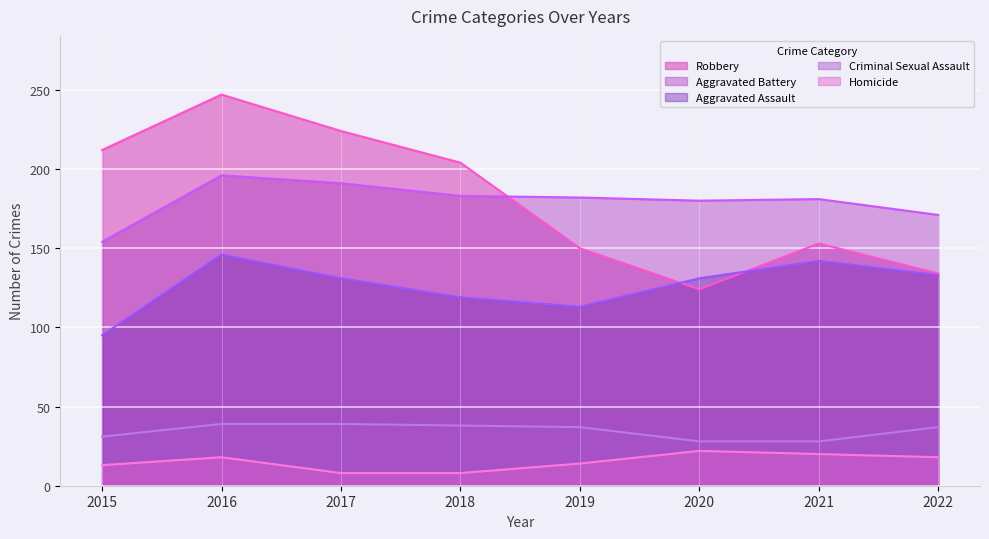

What is the sum of all Robbery values?

1448